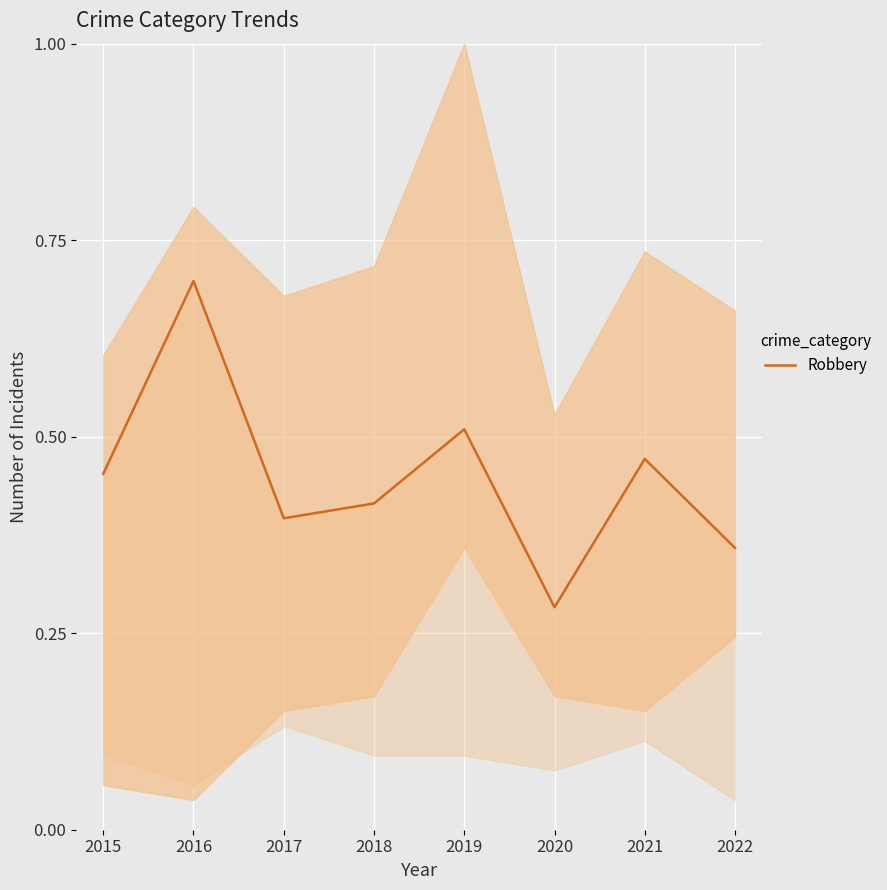

List the labels in order of value, largest first.

2016, 2019, 2021, 2015, 2018, 2017, 2022, 2020